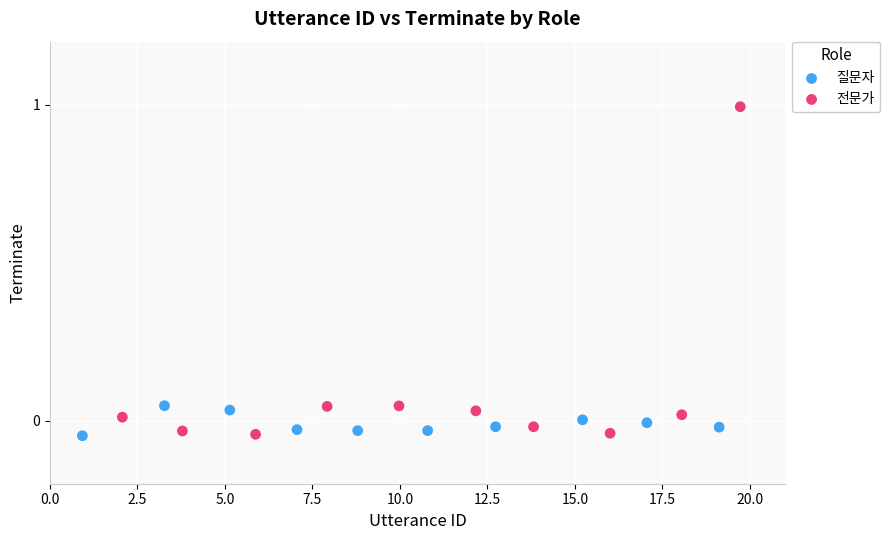

Which series contains the highest Y value?

전문가